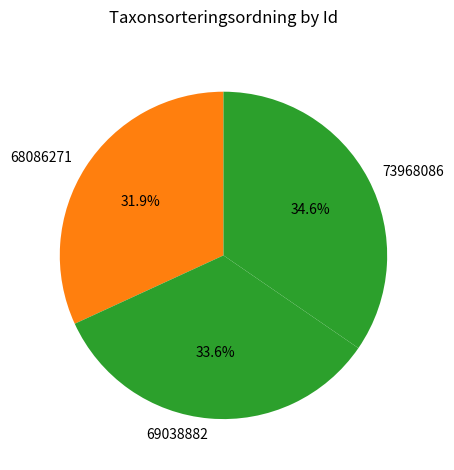

Which slice is the smallest?

68086271